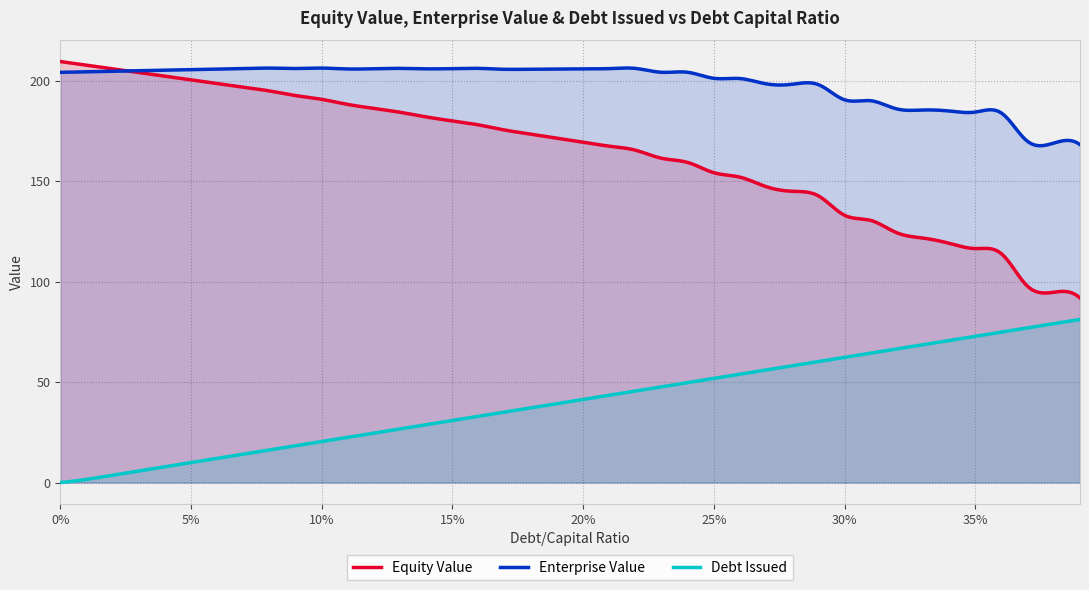

At 0.21, list the series in order from largest to smallest.

enterprise_value, equity_value, debt_issued